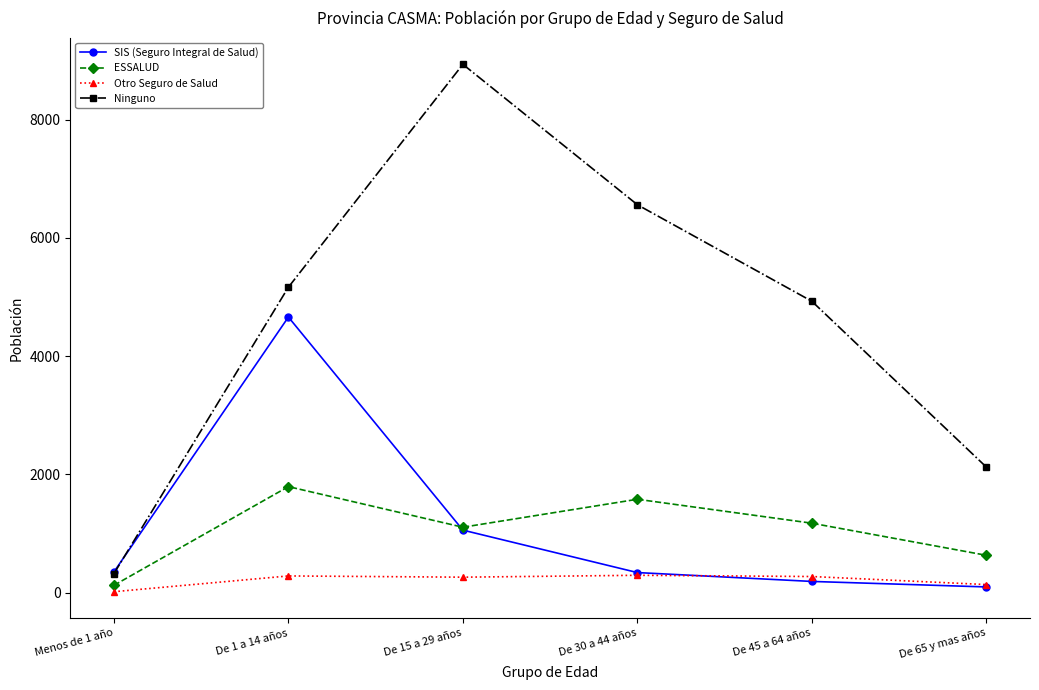

Which category has the lowest value in the Otro Seguro de Salud series?

Menos de 1 año